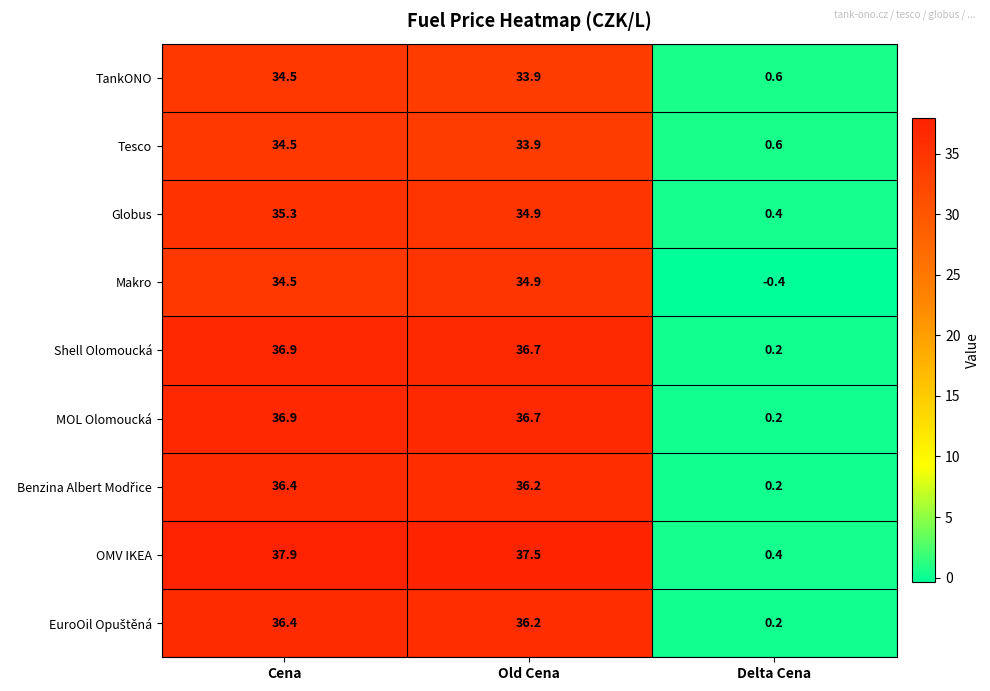

What is the average value of the Makro series?

23.0